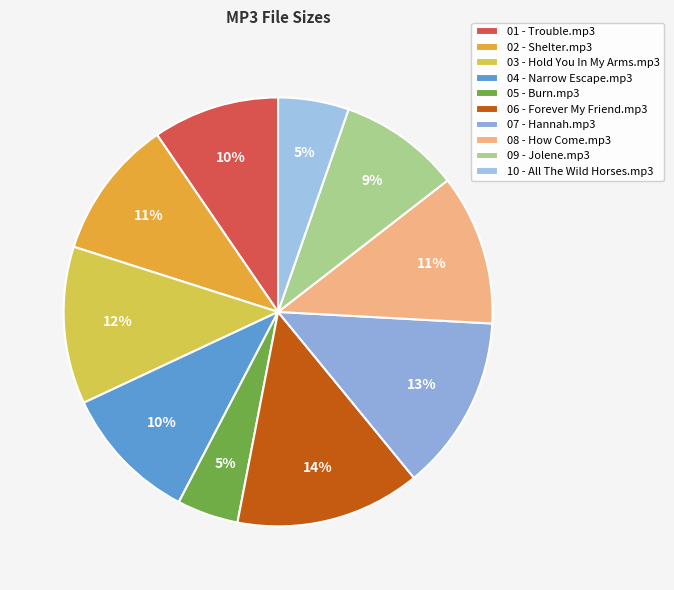

The 07 - Hannah.mp3 slice represents 13% of the pie. True or false?

True